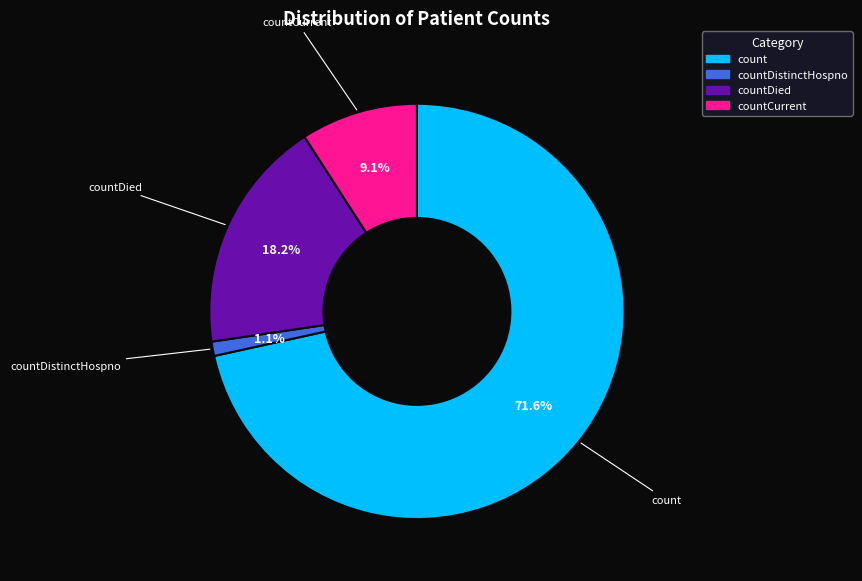

Count the number of slices in the pie.

4